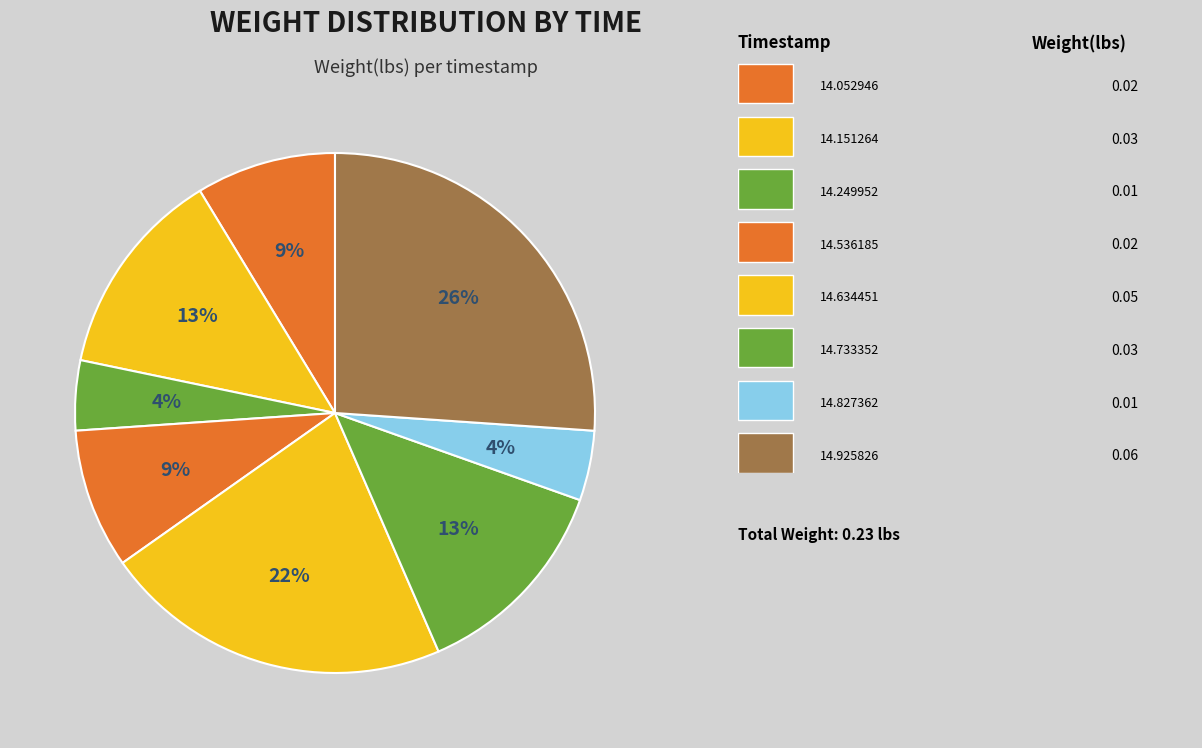

Which category has the biggest portion of the pie?

00:37:14.925826